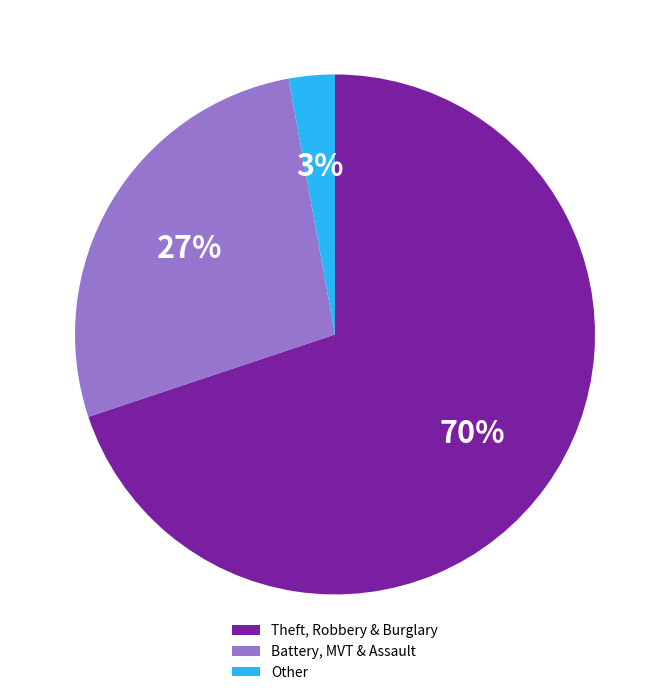

Which has a higher value, Theft, Robbery & Burglary or Other?

Theft, Robbery & Burglary